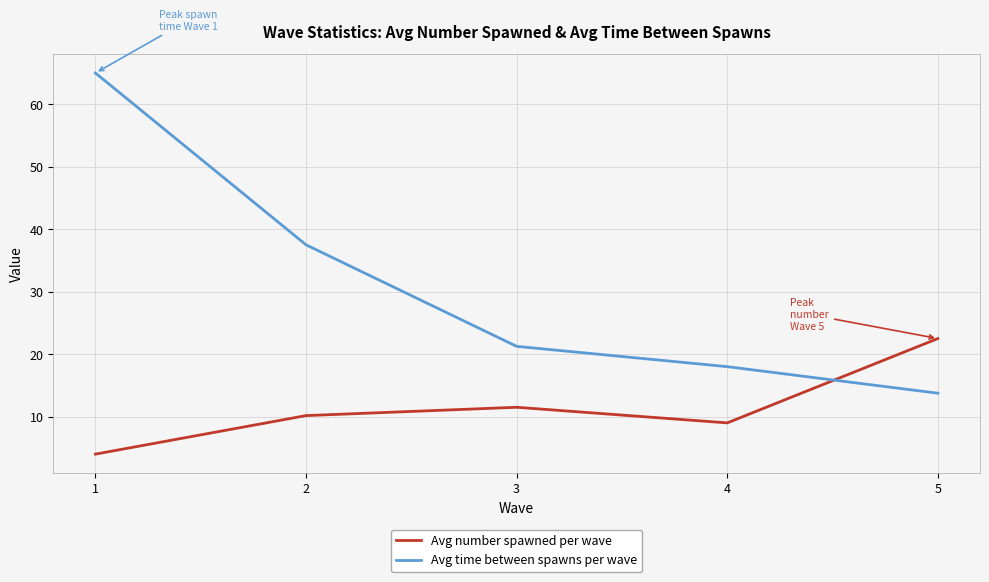

What is the highest value of the Avg number spawned per wave series?

22.5